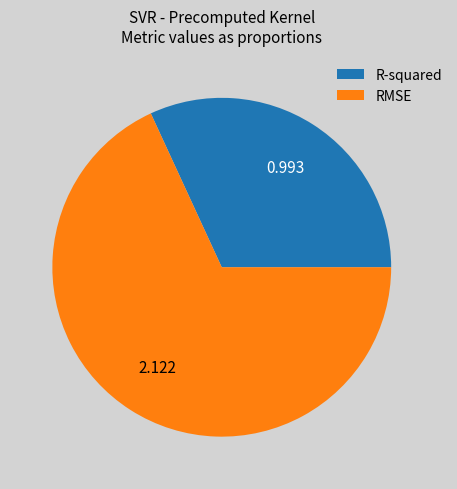

What is the ratio of the value at R-squared to the value at RMSE?

0.5